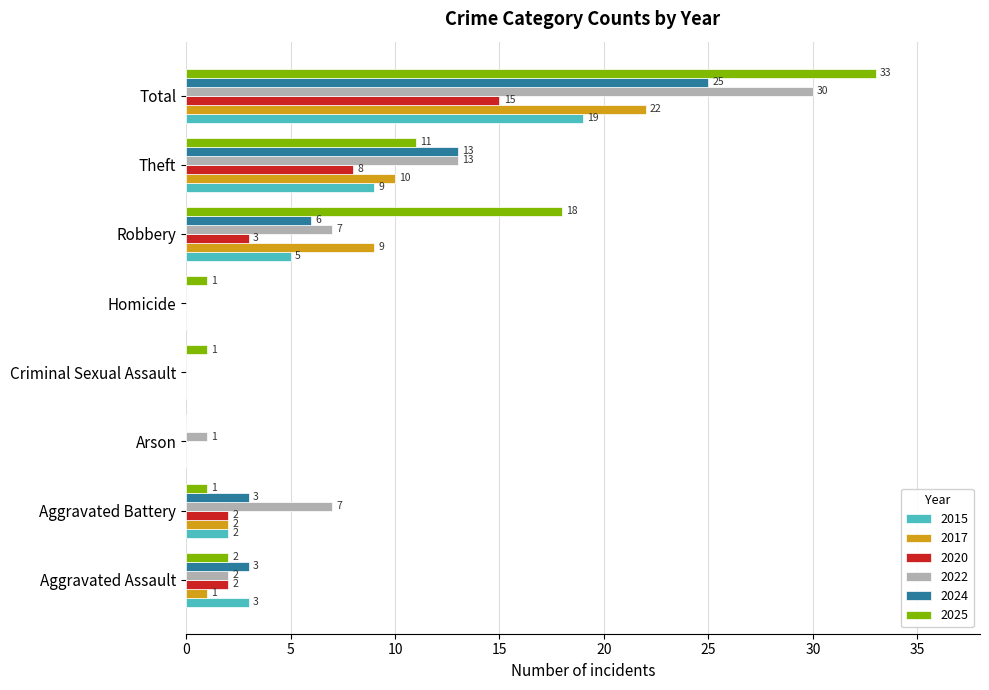

Which series has the largest range (max minus min)?

2025